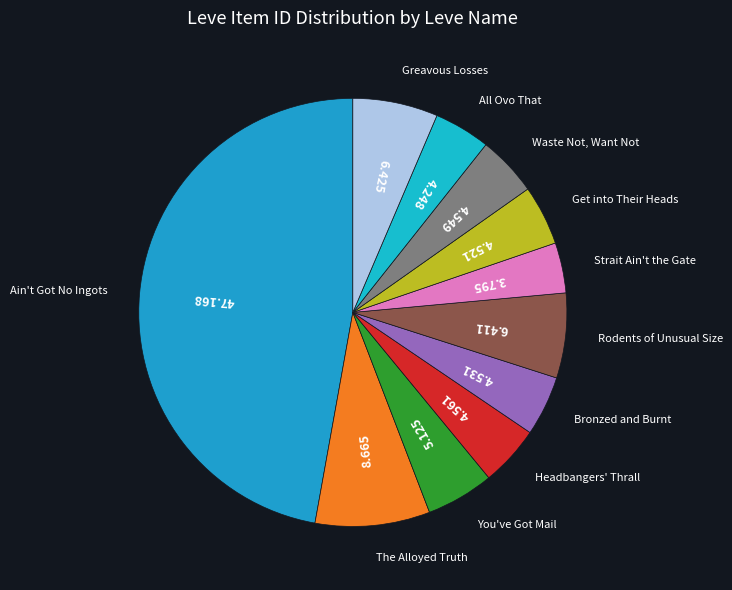

Rank the categories by value from lowest to highest.

Strait Ain't the Gate, All Ovo That, Get into Their Heads, Bronzed and Burnt, Waste Not, Want Not, Headbangers' Thrall, You've Got Mail, Rodents of Unusual Size, Greavous Losses, The Alloyed Truth, Ain't Got No Ingots